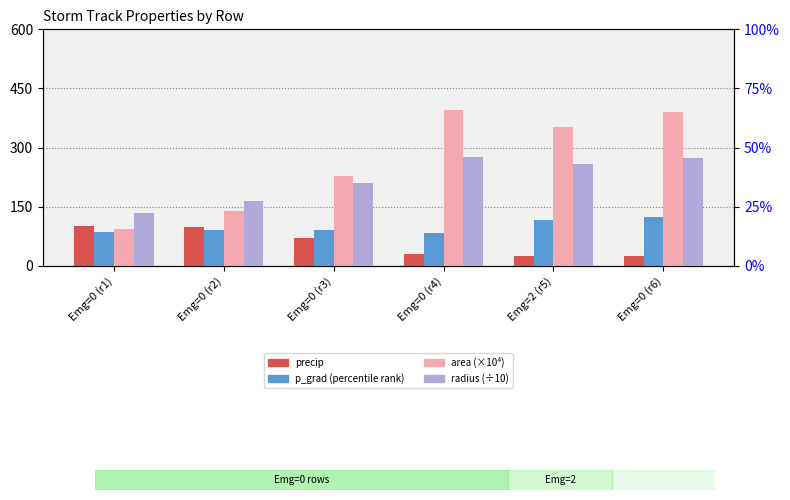

Which series has the largest total across all categories?

area (×10⁴)